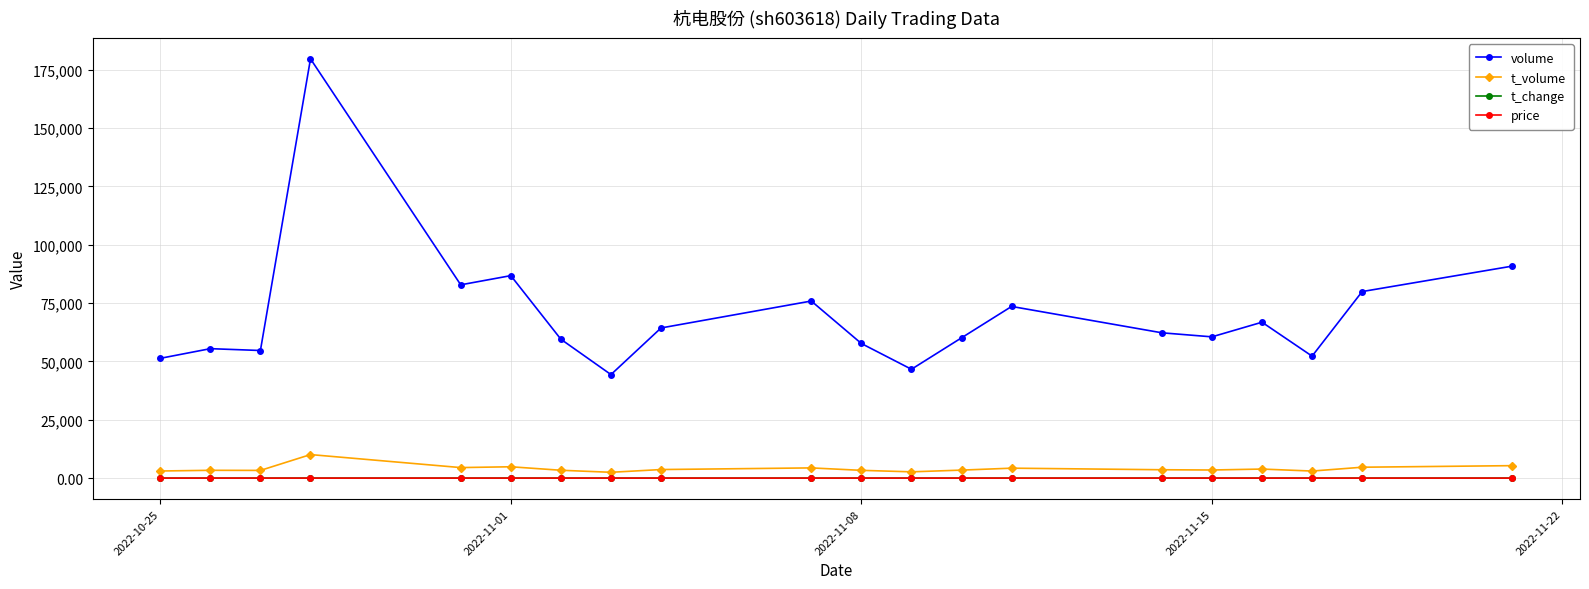

True or false: t_change has more than 2 points higher than both neighbors.

True